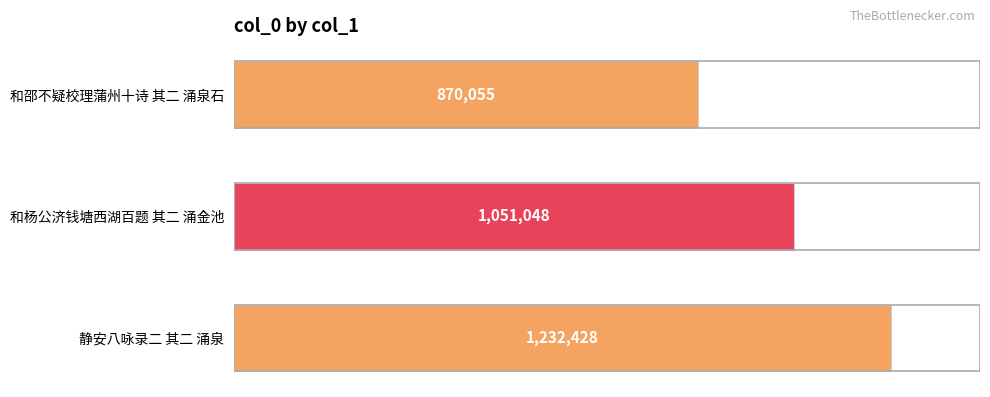

How many values are between 870055 and 1232428?

3